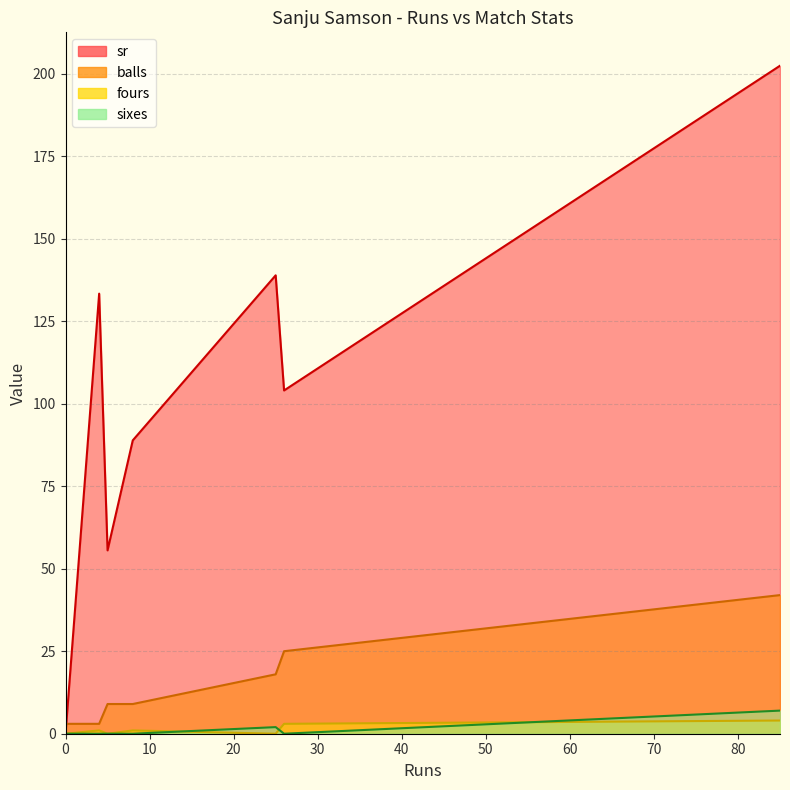

The balls series shows 42.0 at 85. True or false?

True